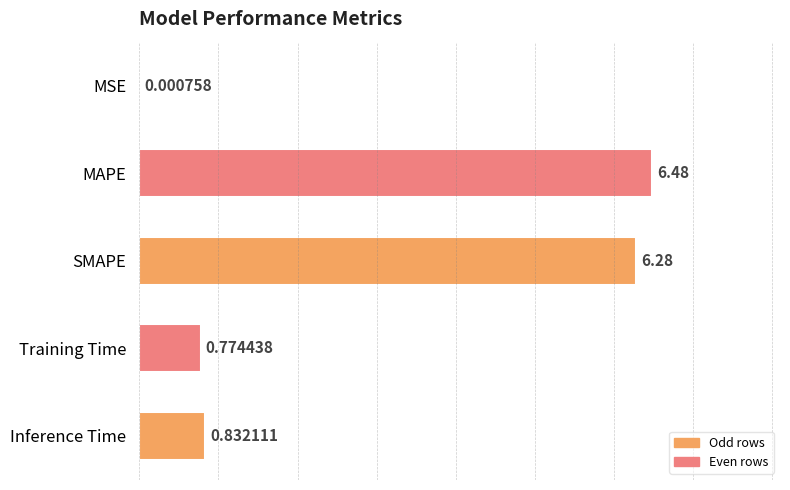

At which category does the chart reach its peak across all series?

MAPE